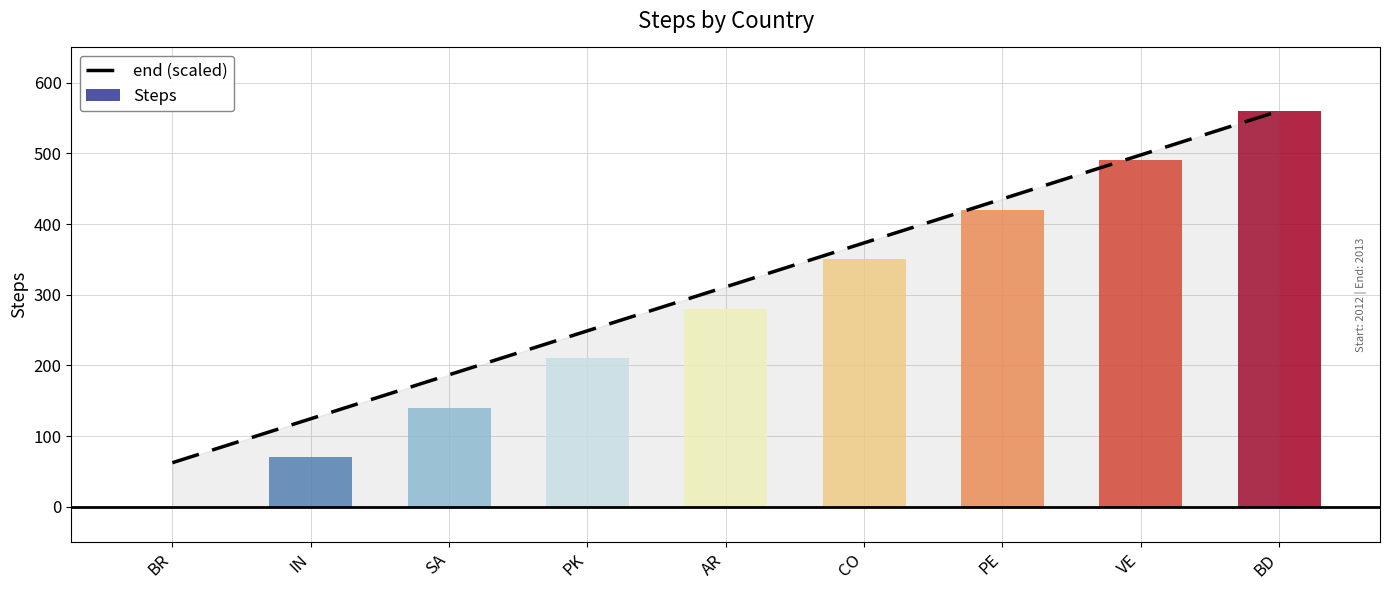

What is the minimum value shown in the chart?

62.2